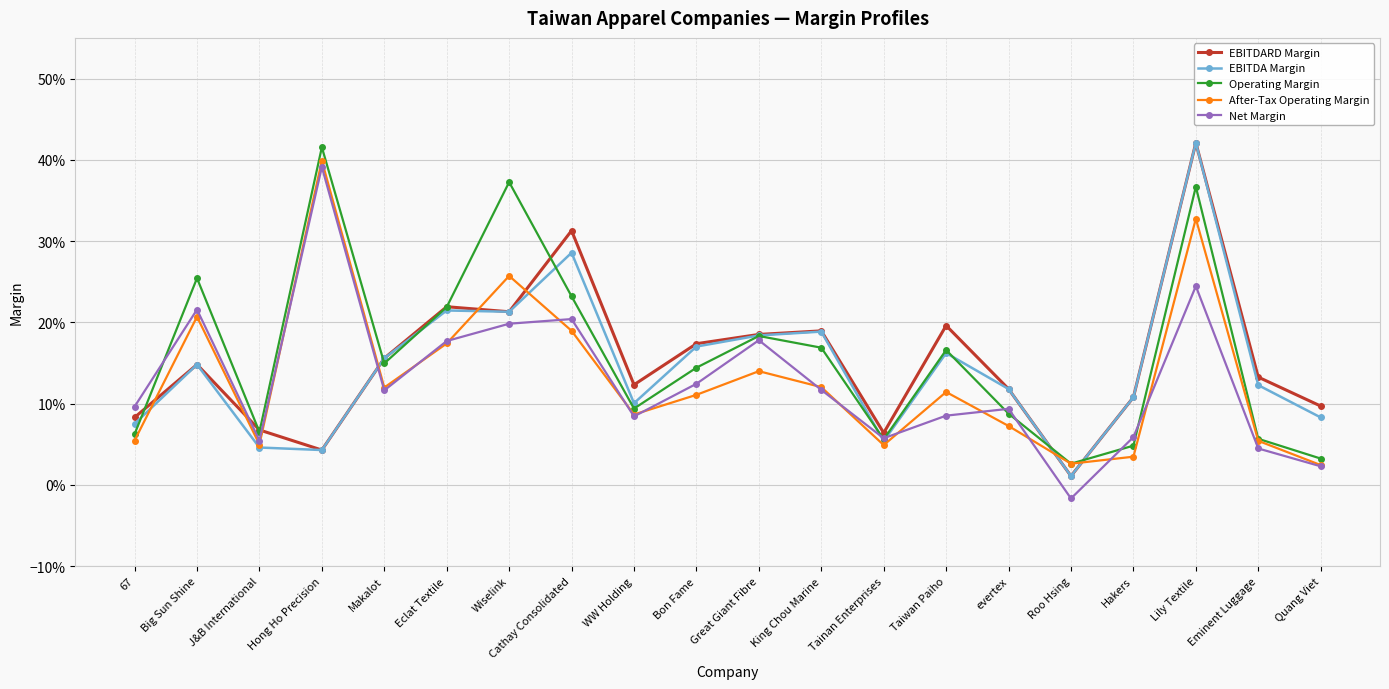

What are all the series names shown in the legend?

EBITDARD Margin, EBITDA Margin, Operating Margin, After-Tax Operating Margin, Net Margin